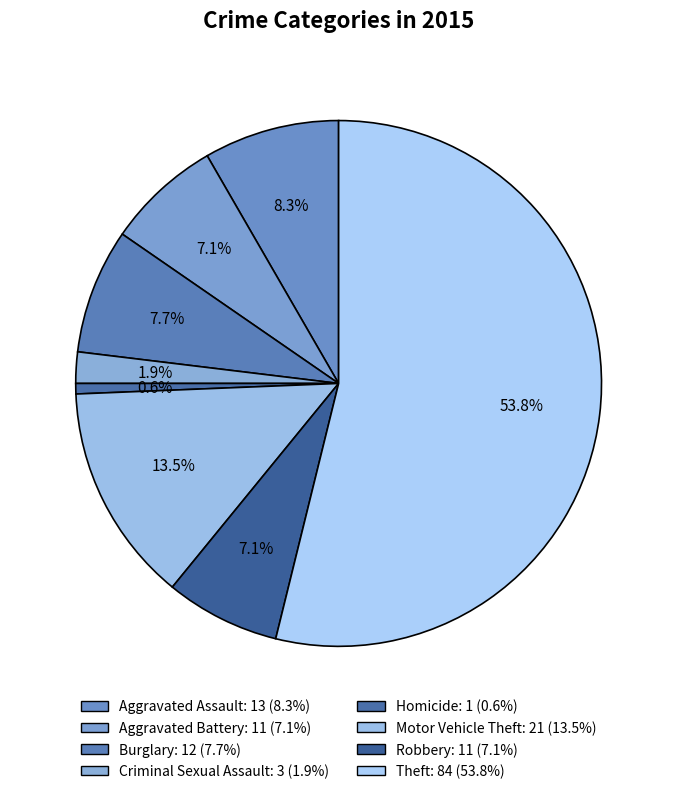

Is there a majority slice in this chart?

Yes